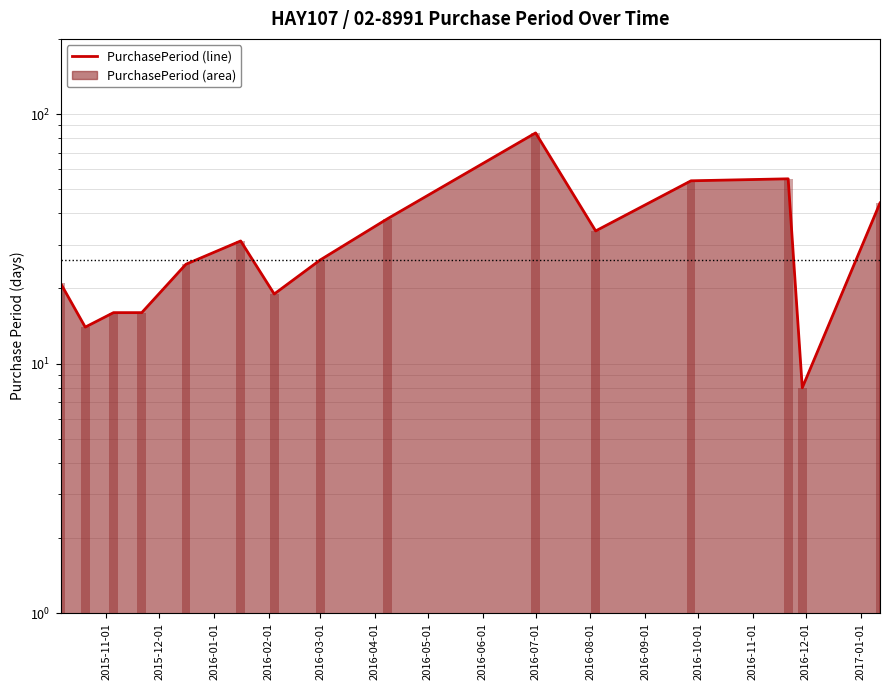

What is the change in value from 2015-11-05 to 2016-01-16?

+15